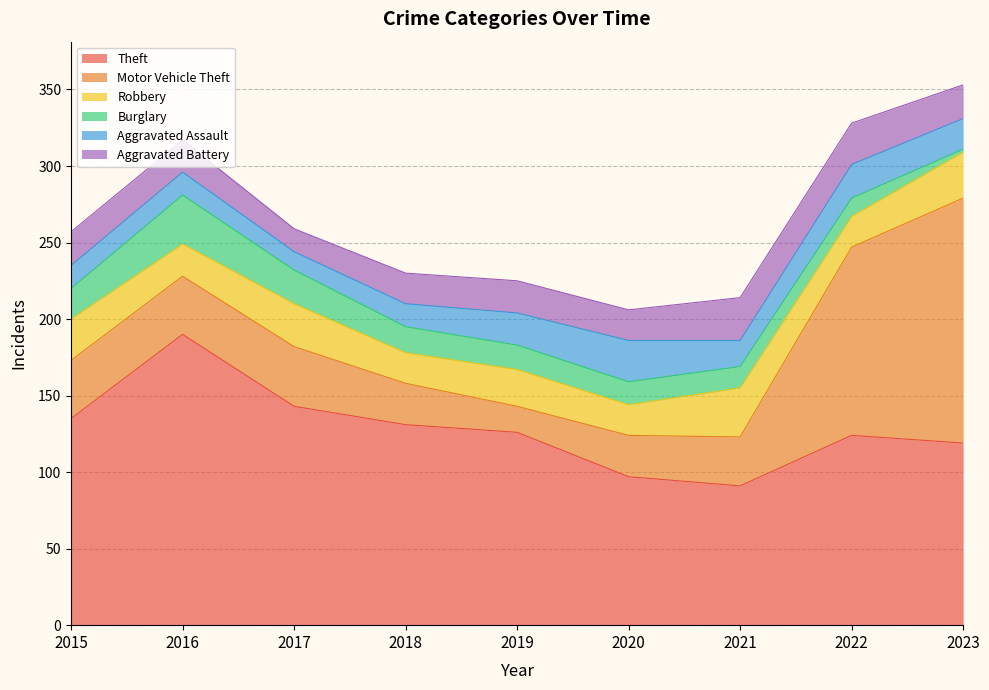

What is the maximum value for Burglary?

32